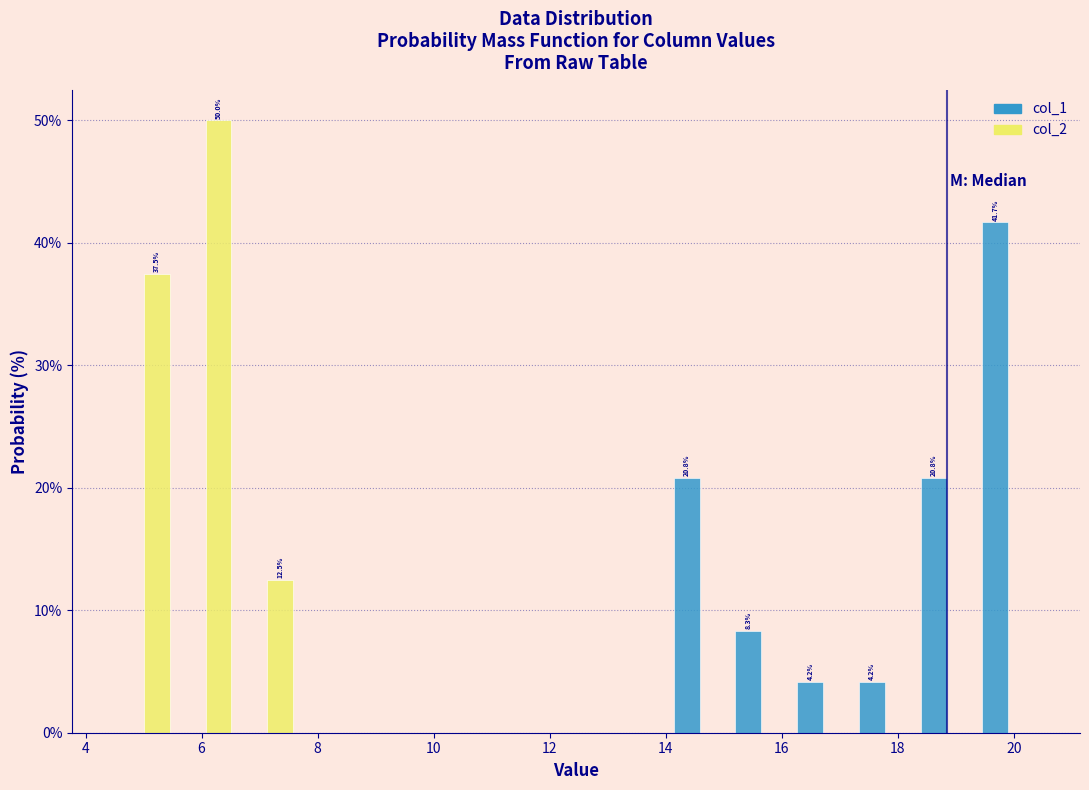

In the col_1 series, which range on the x-axis has the tallest bar?

19.4 to 20.4